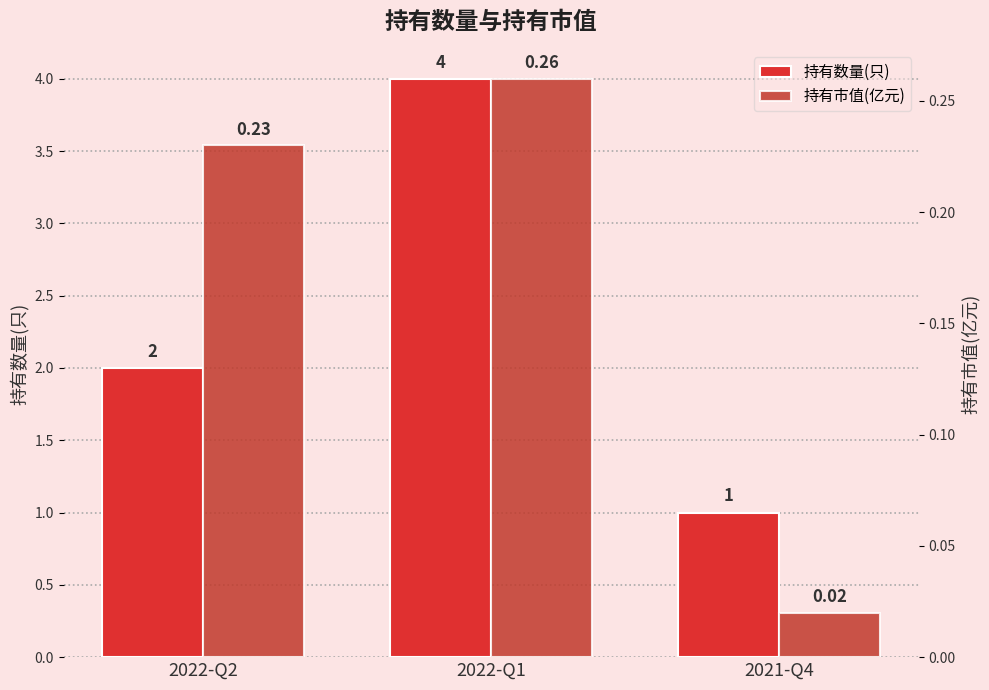

What is the difference between the highest and lowest values at 2021-Q4?

1.0